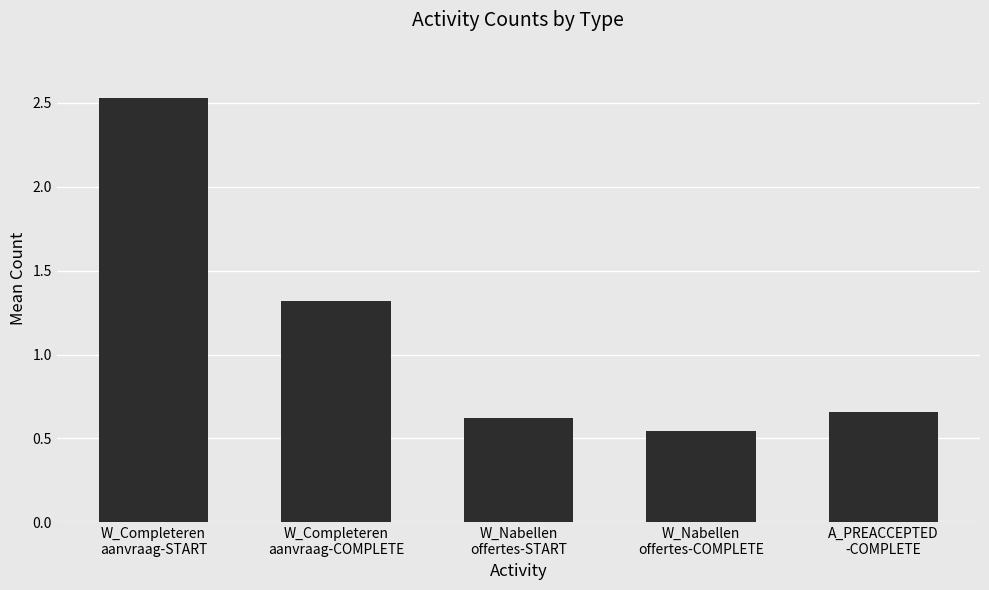

What is the average value?

1.1